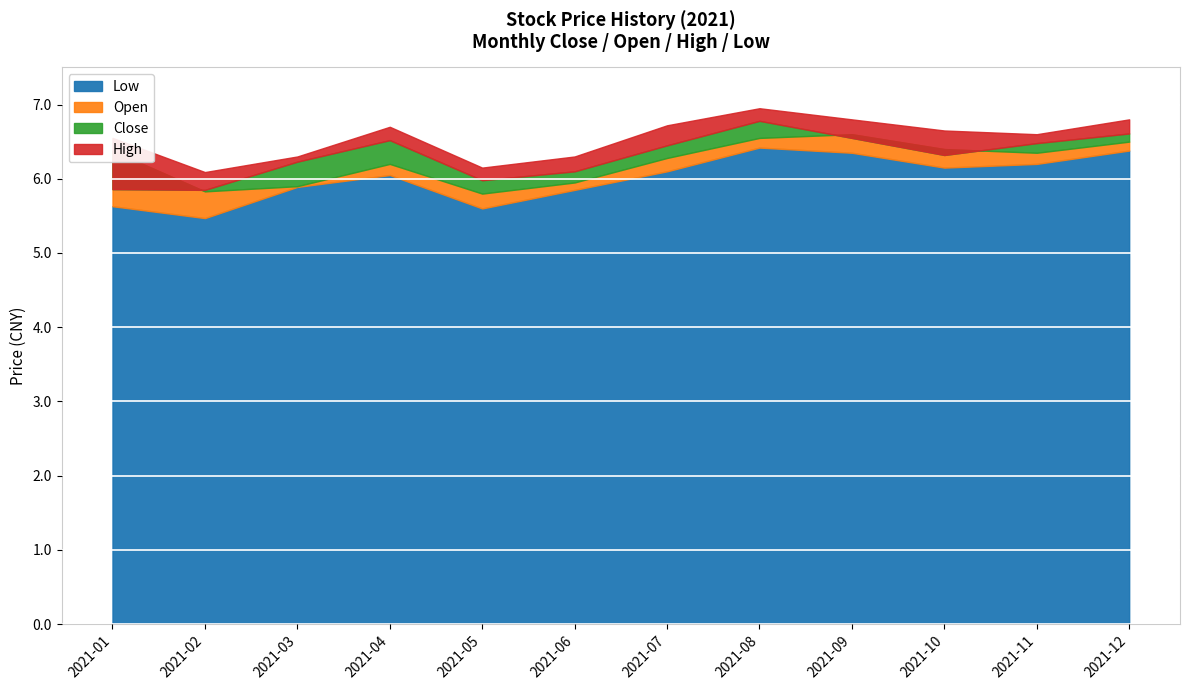

How many interior local valleys does the Close series have?

3